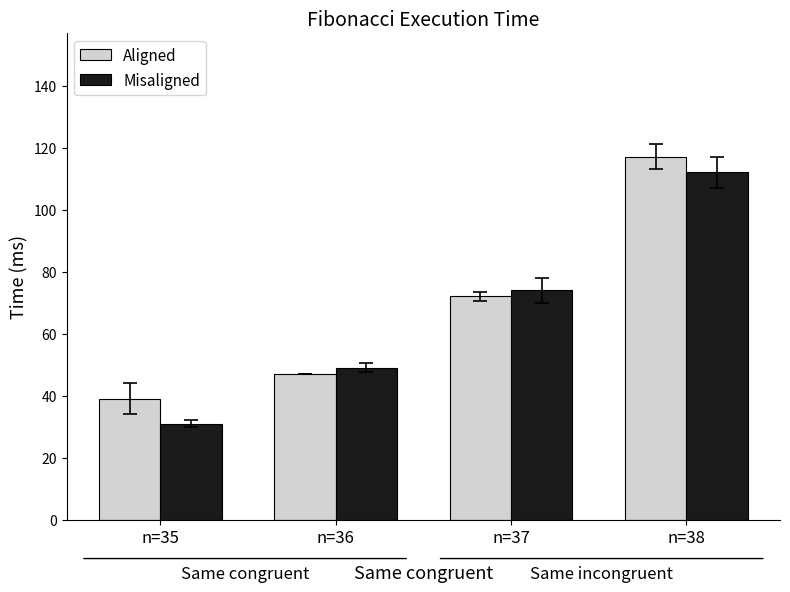

Reading left to right, extract all data points from this chart.

Aligned: n=35=39	n=36=47	n=37=72	n=38=117
Misaligned: n=35=31	n=36=49	n=37=74	n=38=112